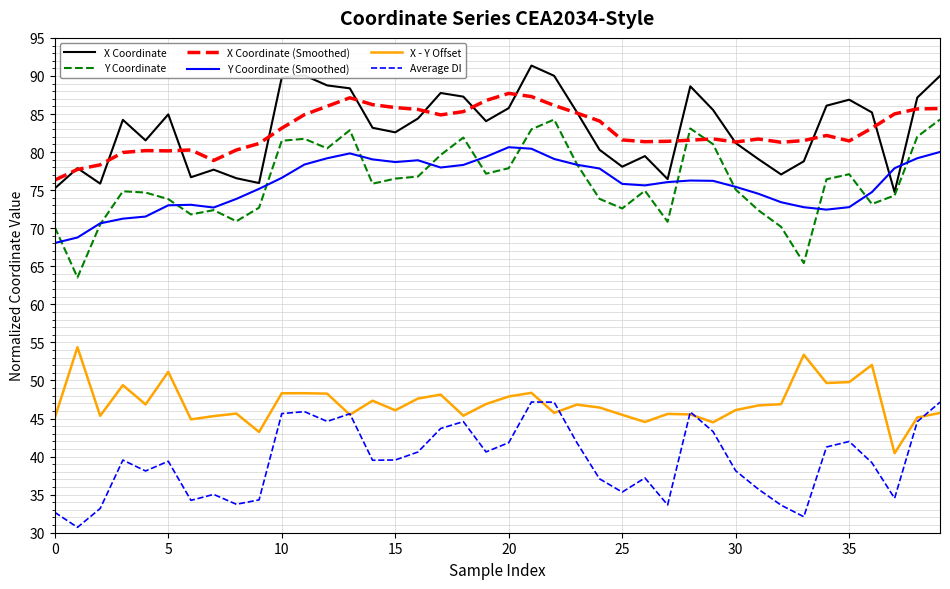

Does the chart have visible grid lines?

Yes